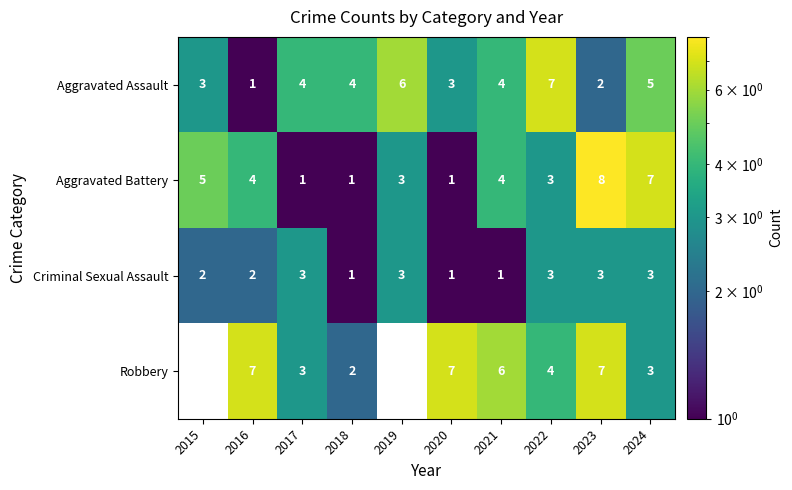

How many values in the Aggravated Battery series are below 4?

5